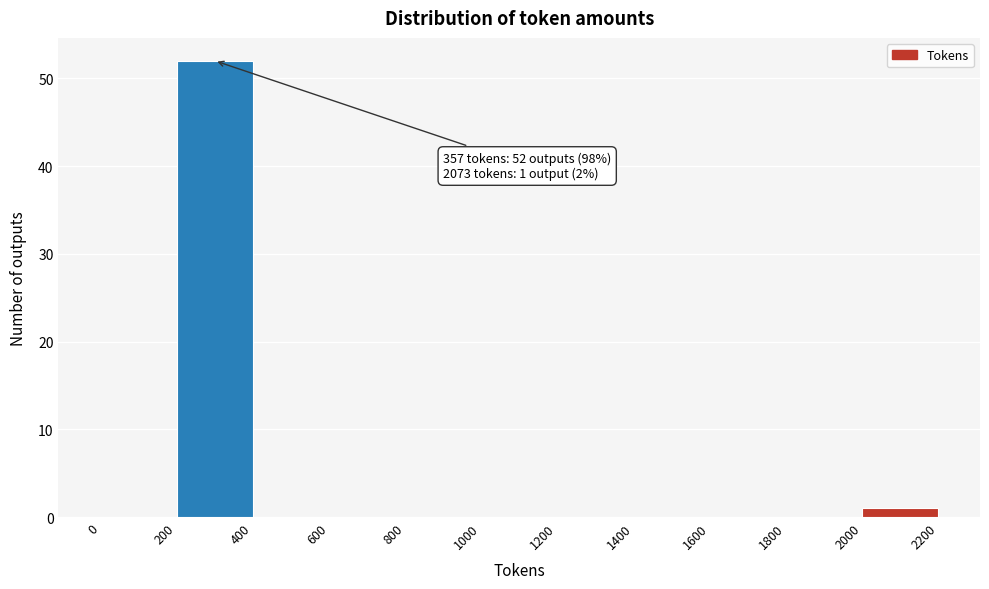

Over which range of the x-axis is the bar tallest?

200 to 400